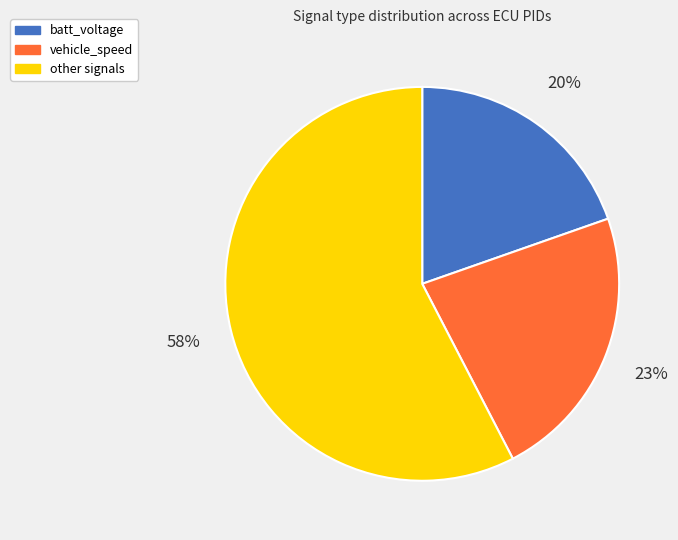

Do vehicle_speed and batt_voltage together represent more than half of the pie?

No